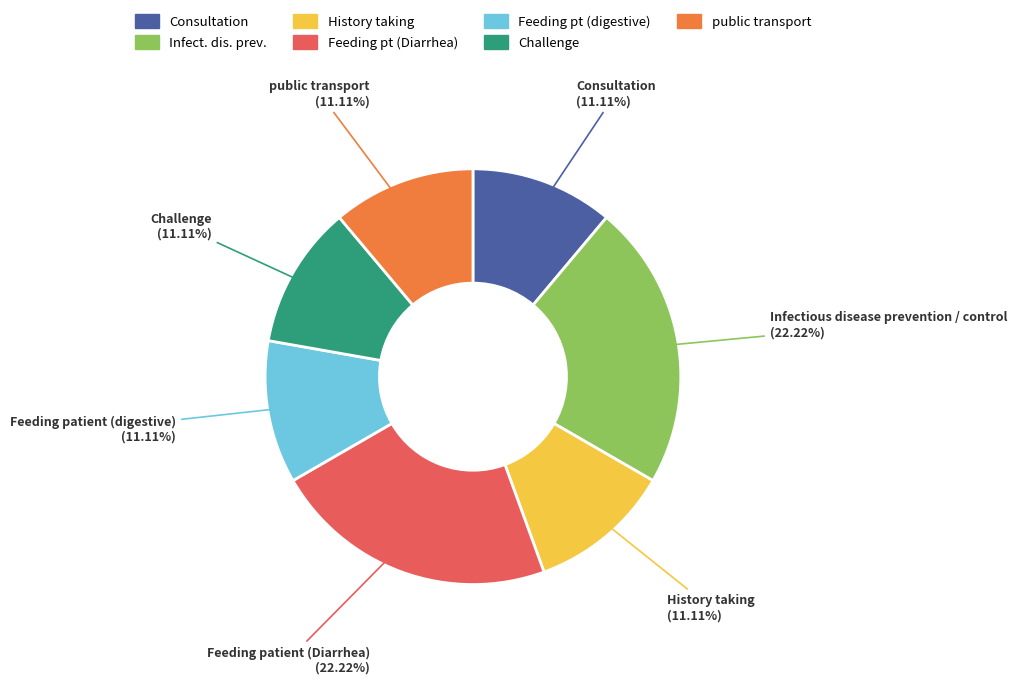

Is there a majority slice in this chart?

No